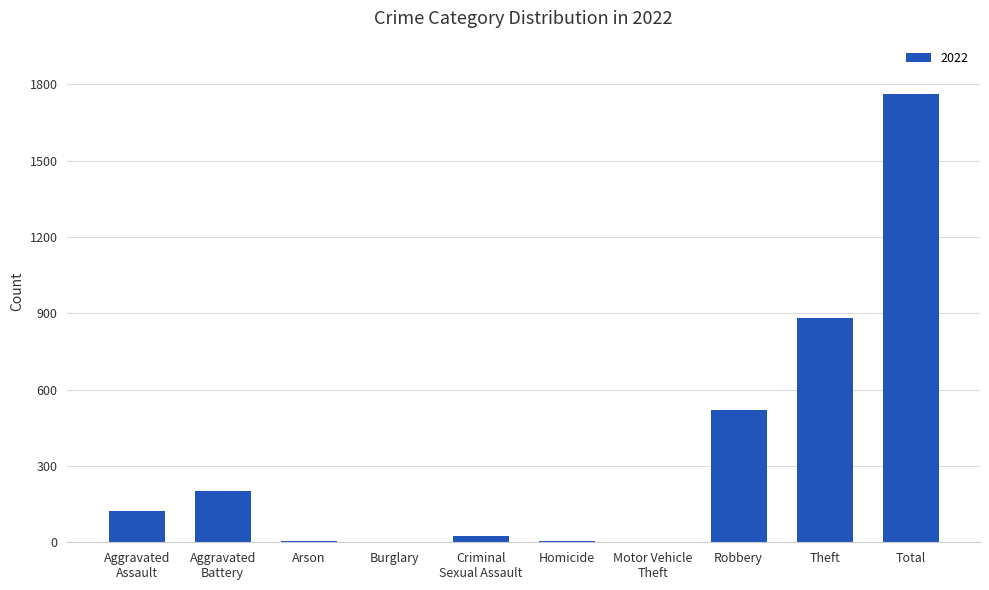

Is it true that the value at Theft is 482?

False